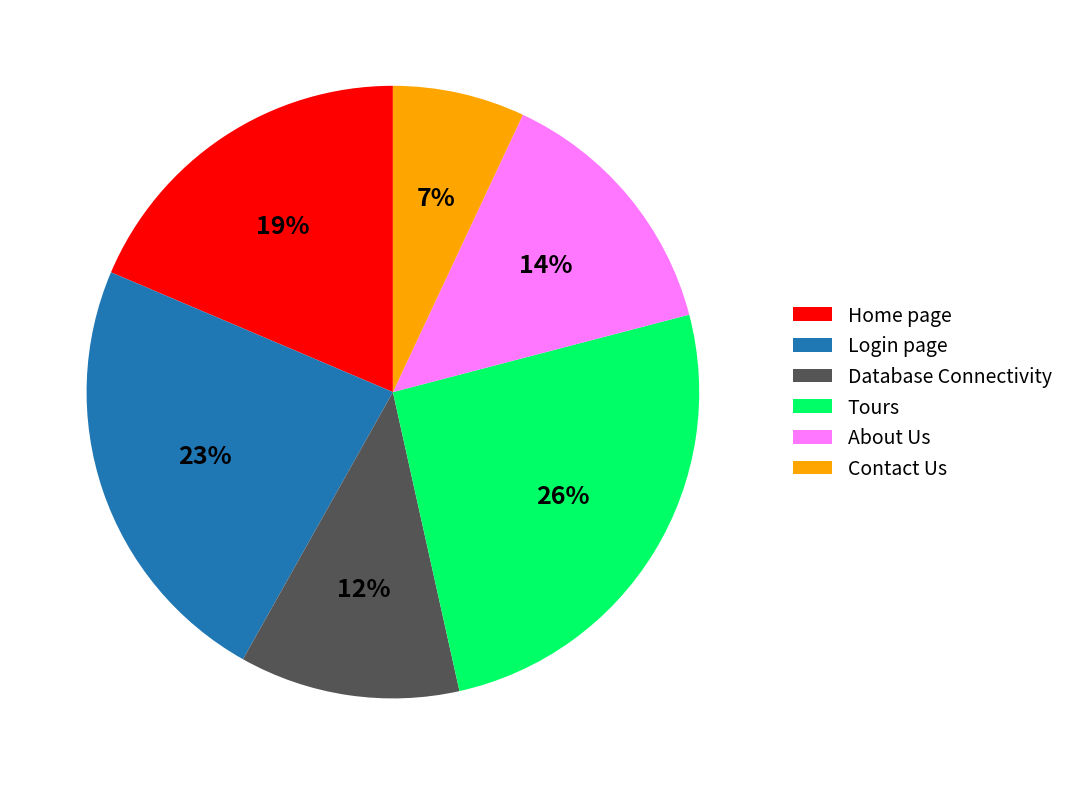

Is About Us the majority of the pie?

No